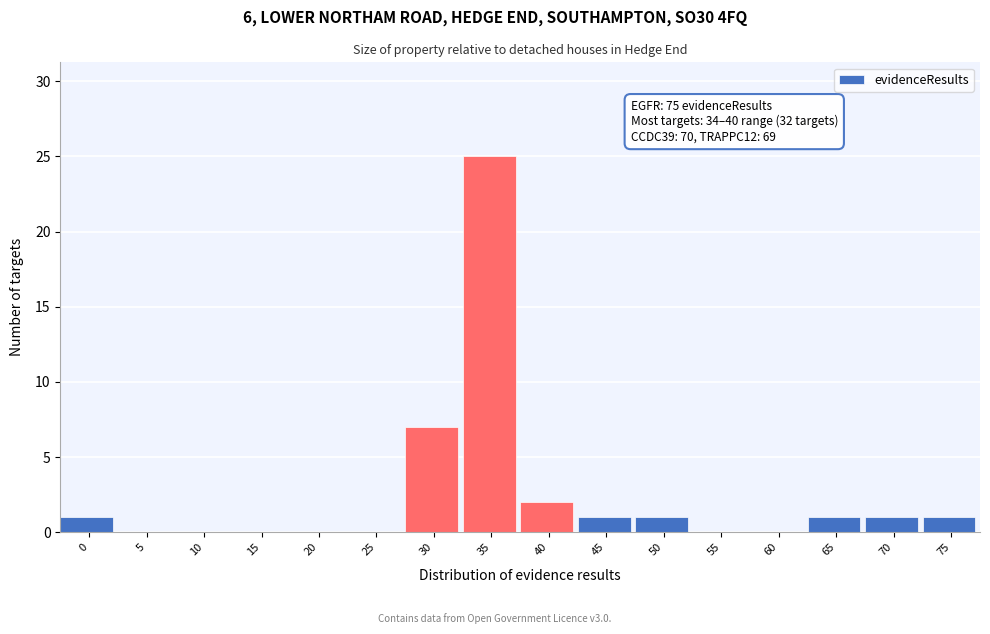

Reading right to left, transcribe all the data shown in this chart.

75=1	70=1	65=1	60=0	55=0	50=1	45=1	40=2	35=25	30=7	25=0	20=0	15=0	10=0	5=0	0=1